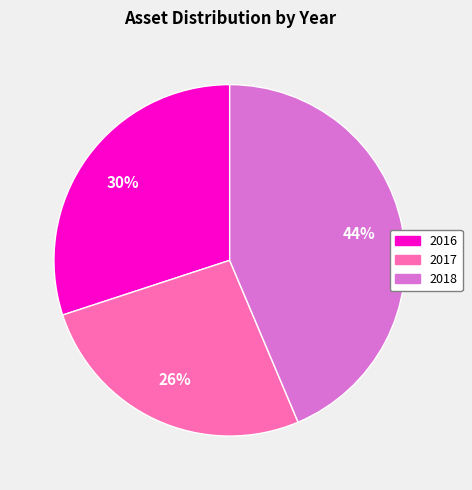

Which has a higher value, 2017 or 2018?

2018